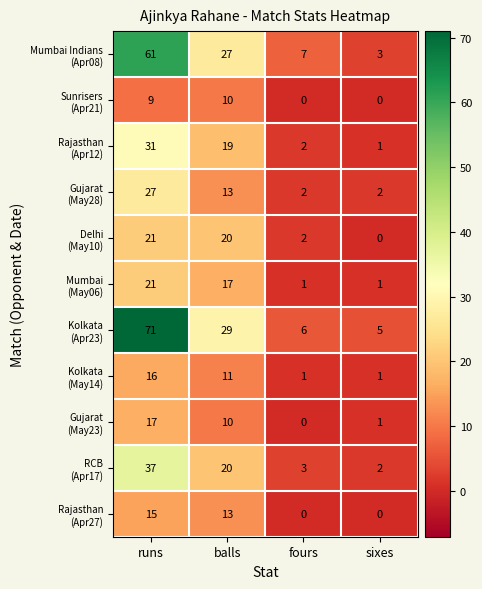

What is the difference between the highest and lowest values at runs?

62